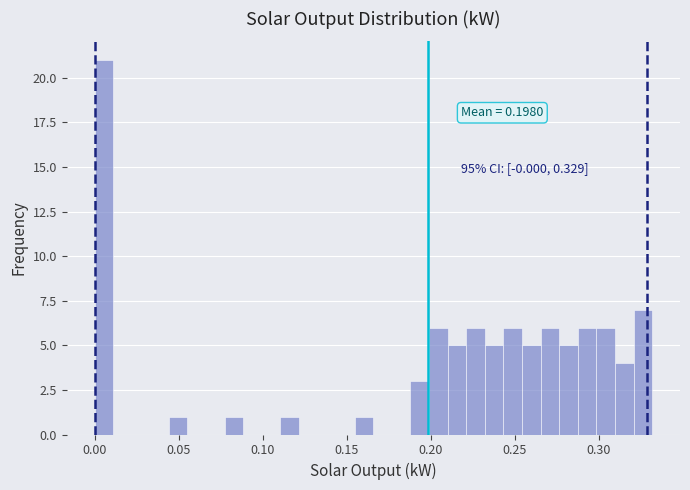

Around what value on the x-axis is the tallest bar? Give the approximate position of its centre, as read against the axis.

0.005